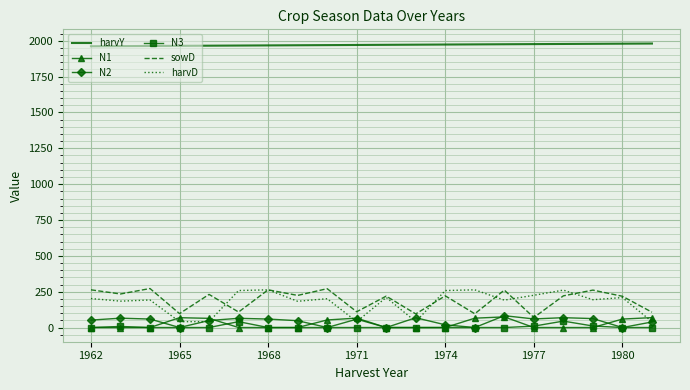

Which series has the largest total across all categories?

harvY